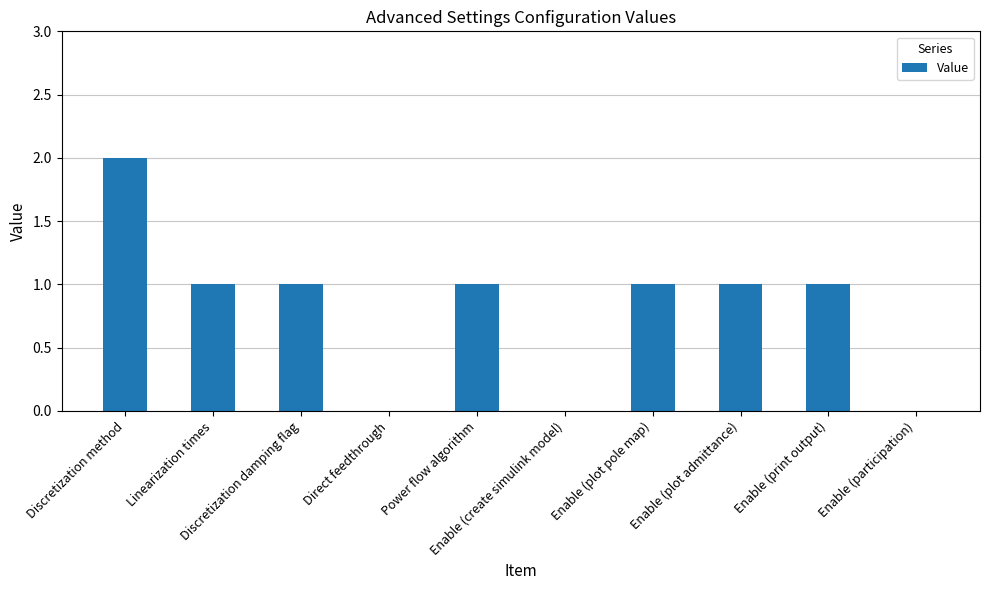

Is it true that the value at Enable (print output) is 2?

False